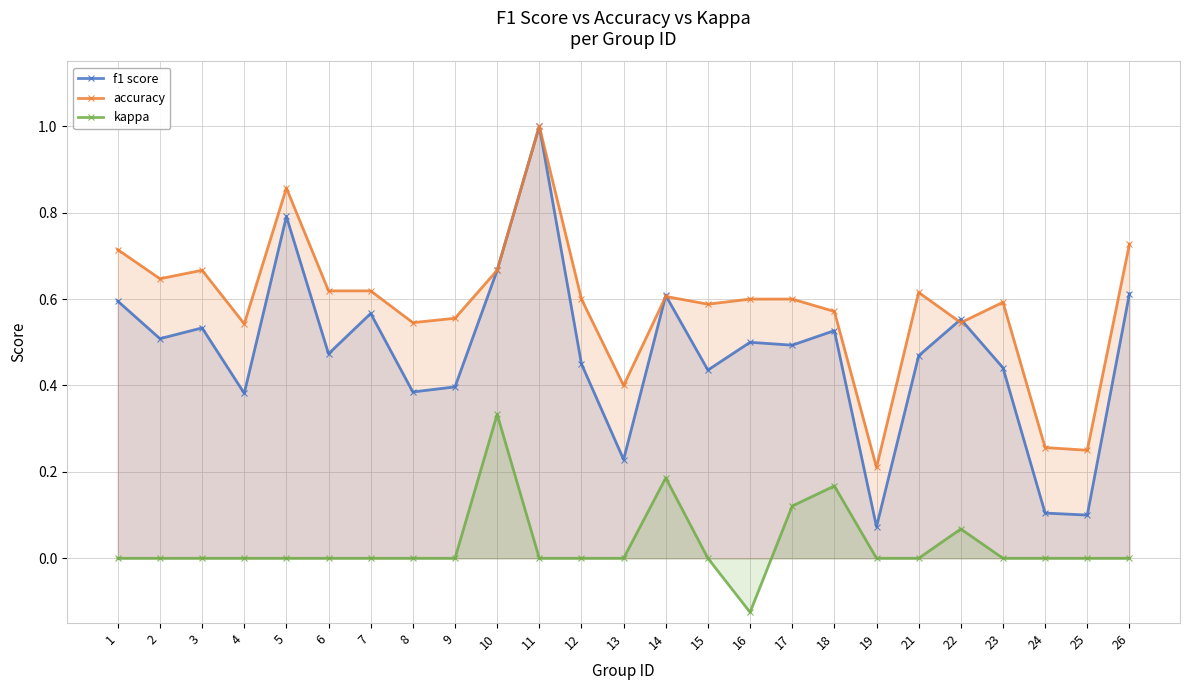

Between 12 and 16, which is larger?

16